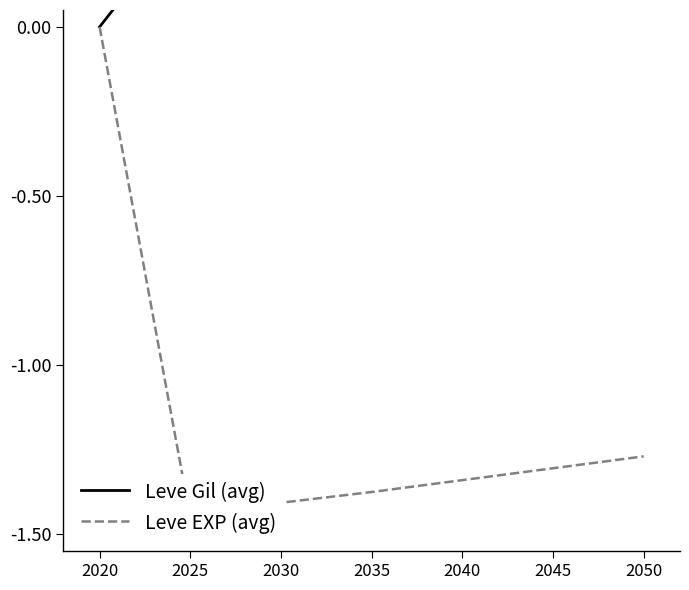

At how many categories does at least one series exceed 0?

6